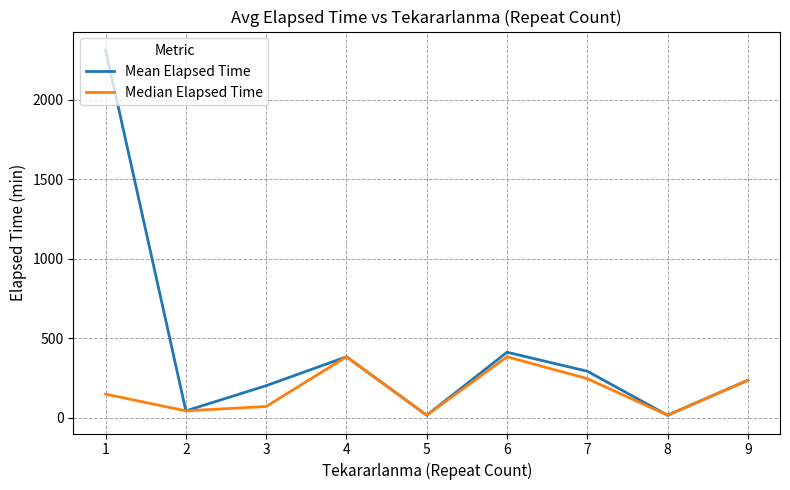

Rank the series by their average value, from lowest to highest.

Median Elapsed Time, Mean Elapsed Time